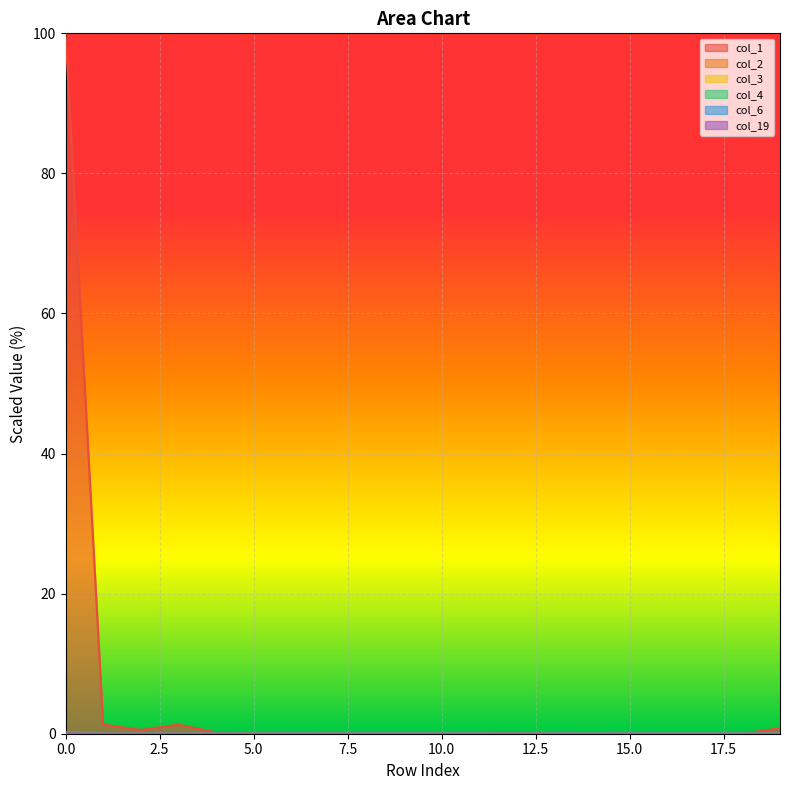

What are all the series names shown in the legend?

col_1, col_2, col_3, col_4, col_6, col_19